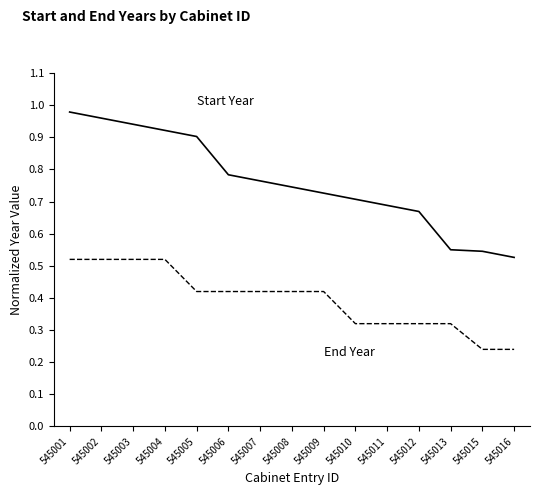

What is the total value across all series at 545003?

1.5